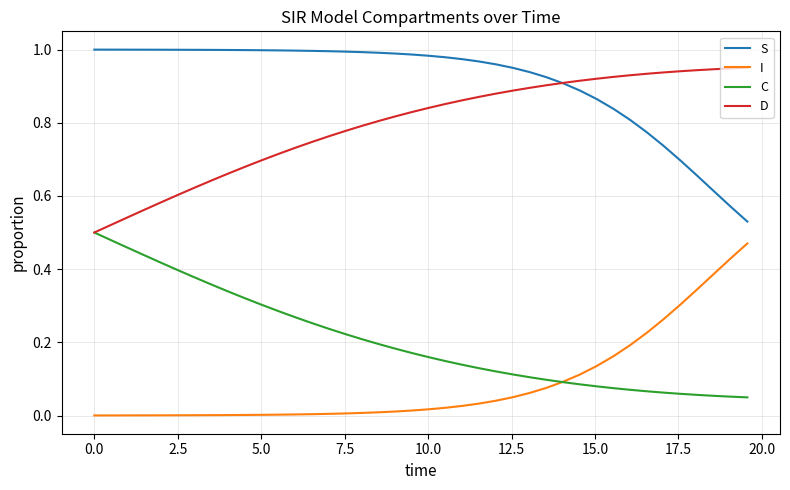

How many lines are shown in the chart?

4